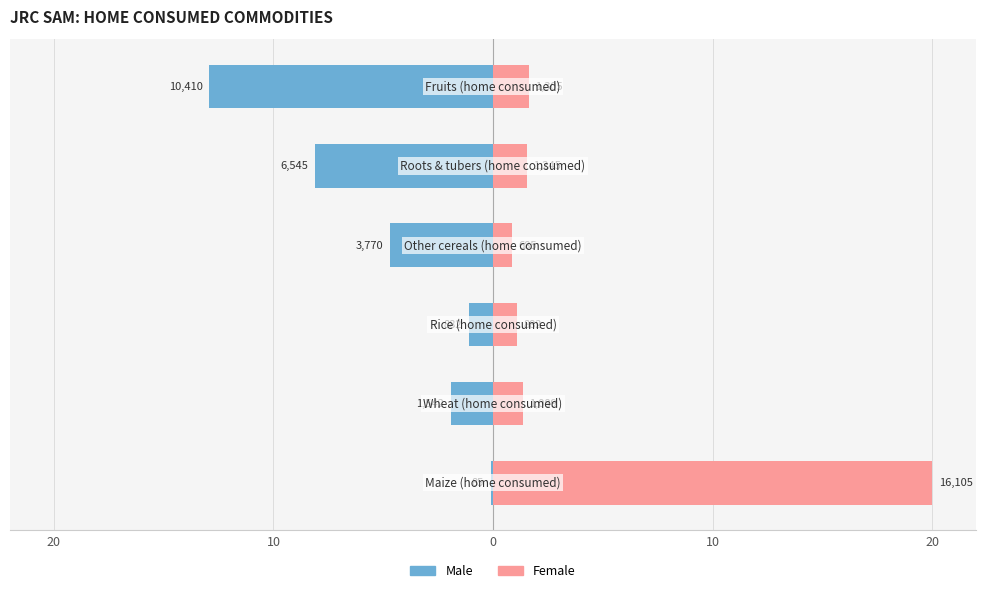

At how many categories does at least one series exceed -10?

6